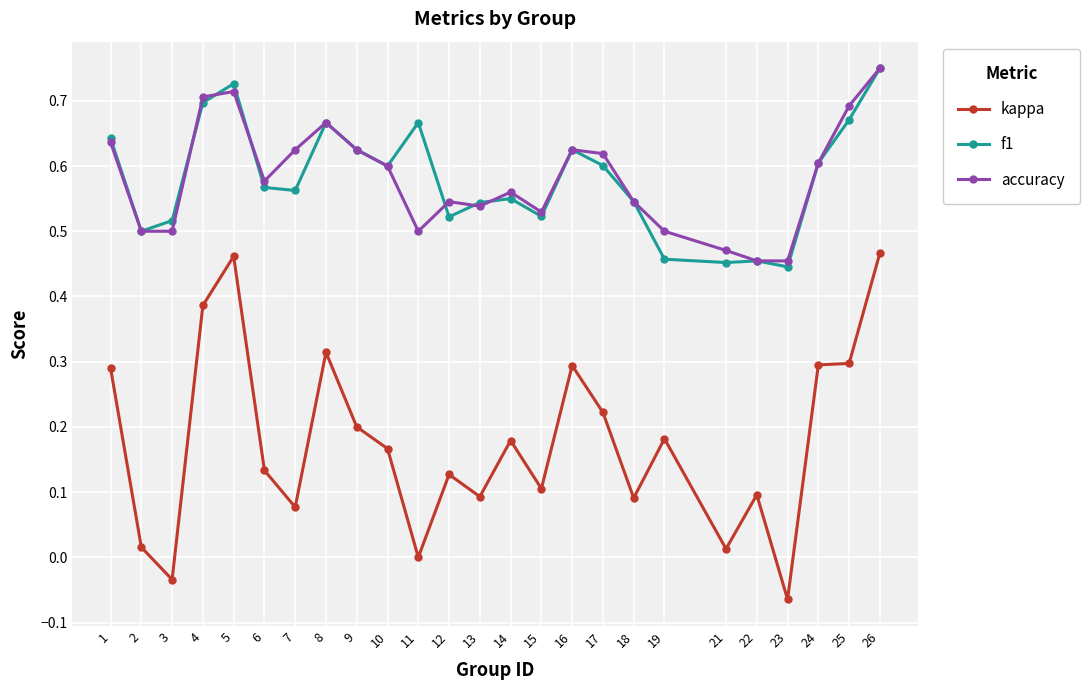

True or false: f1 has more than 2 points higher than both neighbors.

True